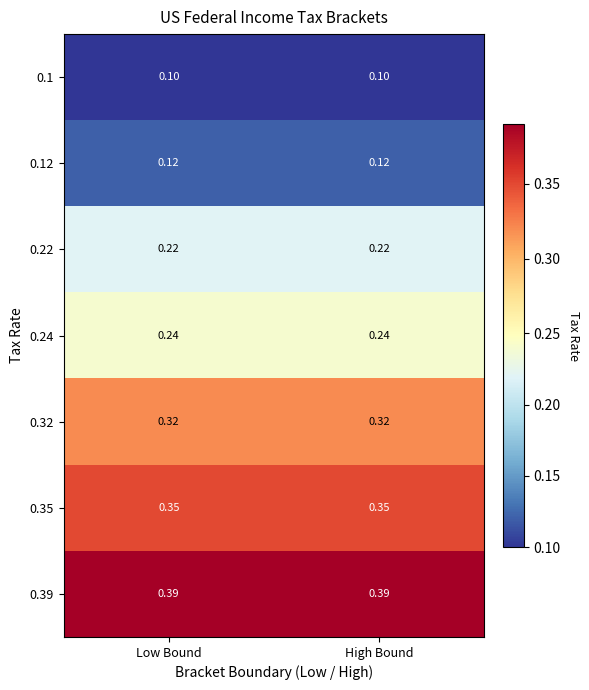

Is the value of 0.35 at High Bound greater than the value of 0.1 at High Bound?

Yes